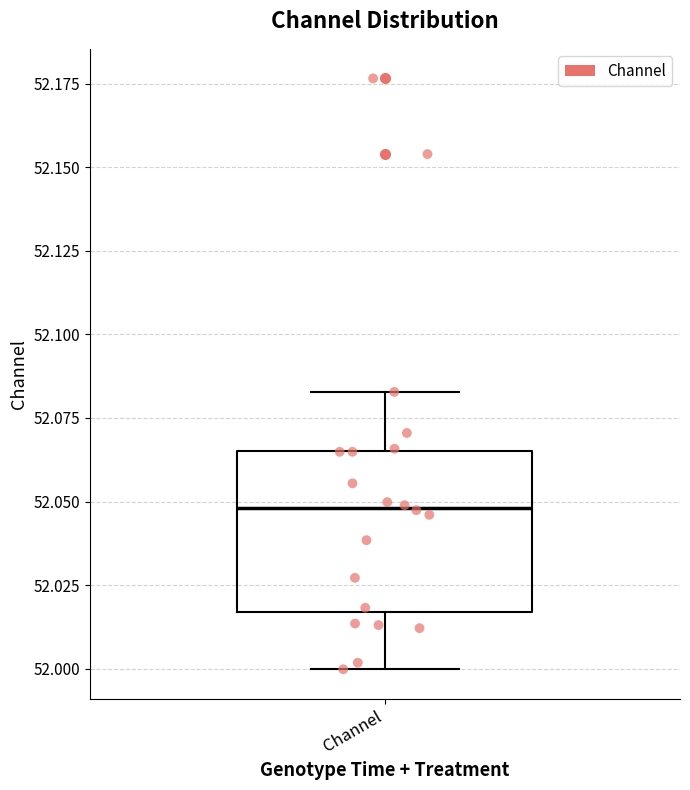

Read this box plot against the y-axis: the position of the median line, the range covered by the box, and the ends of both whiskers. The values are not printed on the chart, so give them approximately, as read against the axis.

median 52.050, box 52.015 to 52.065, whiskers 52.000 to 52.085